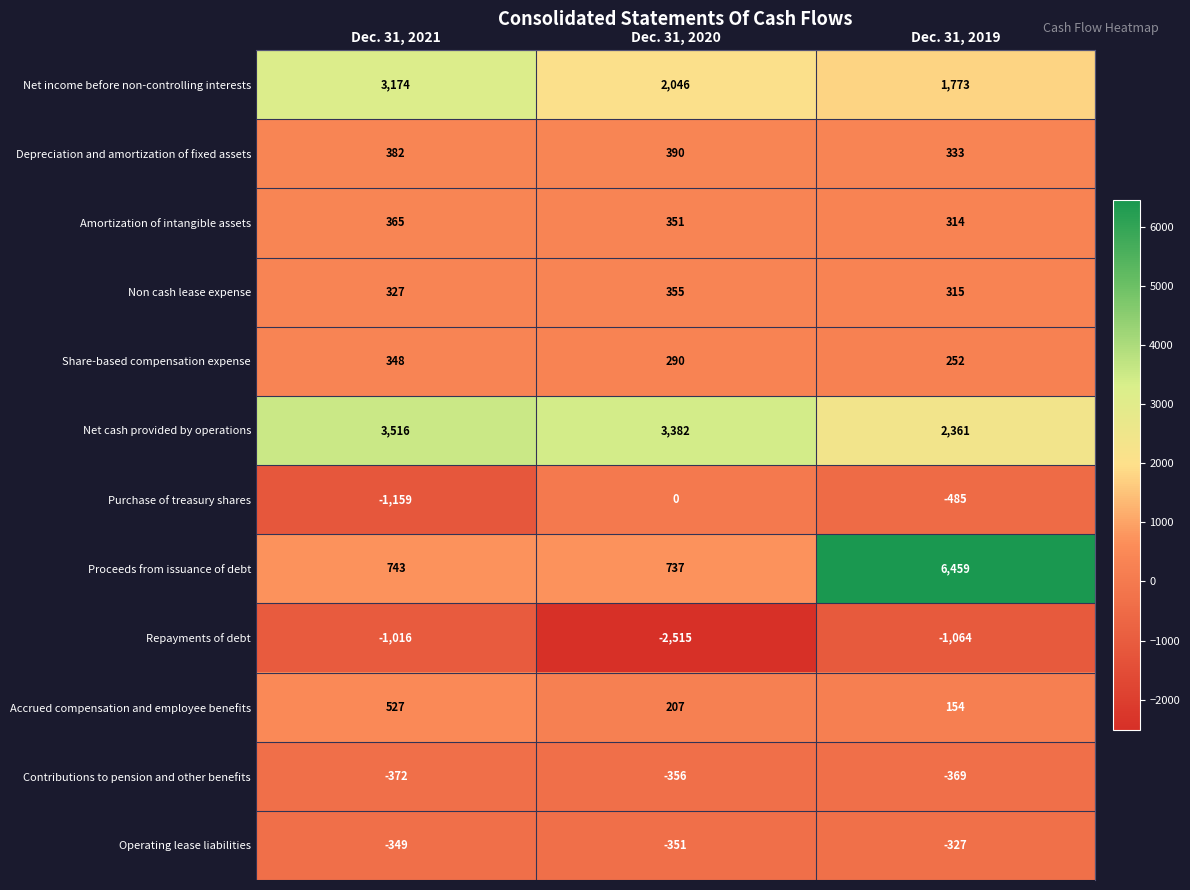

Which category has the highest value in the Repayments of debt series?

Dec. 31, 2021